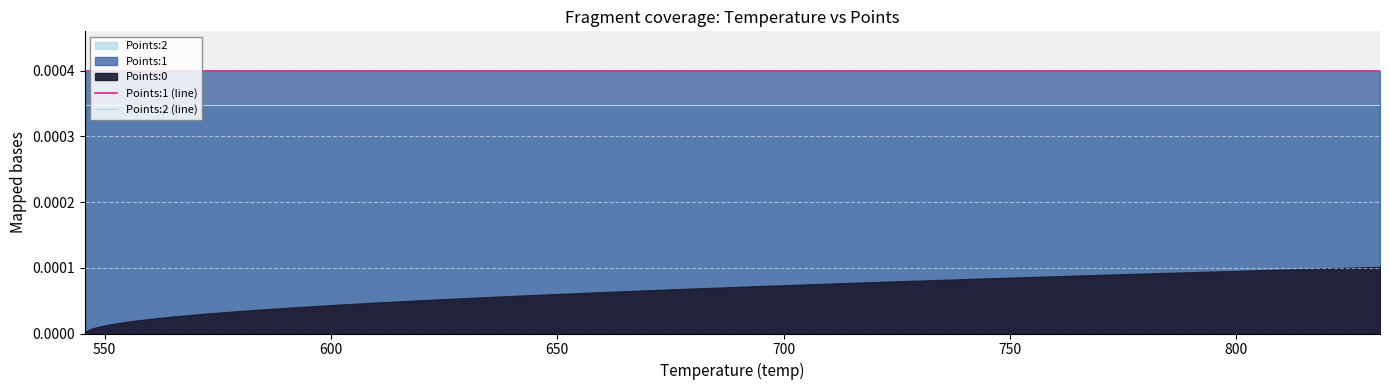

True or false: Points:2 (line) and Points:1 (line) intersect in this chart.

False